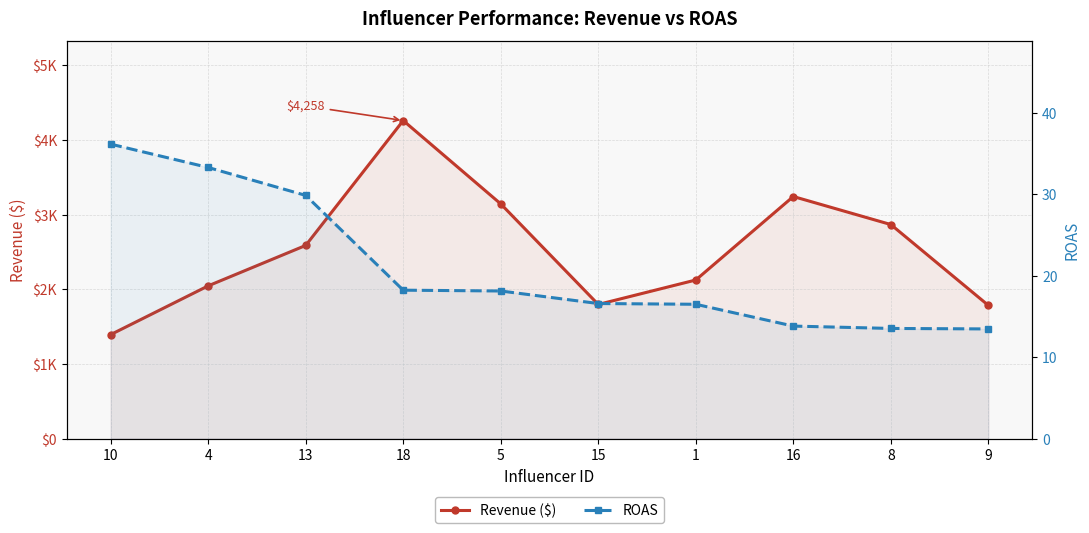

True or false: Revenue ($) and ROAS intersect in this chart.

False